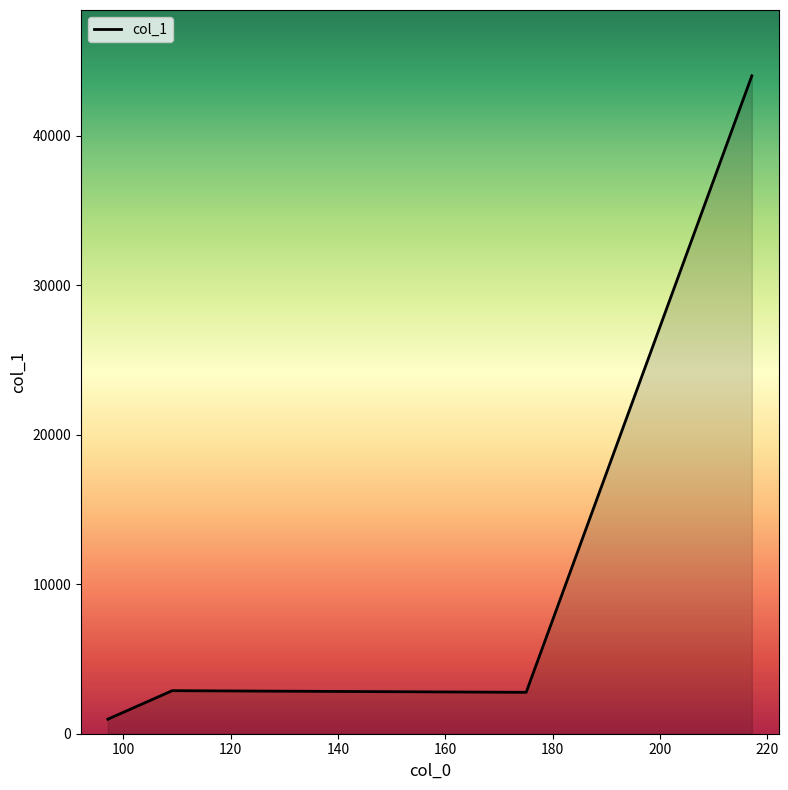

What is the average value?

12658.2